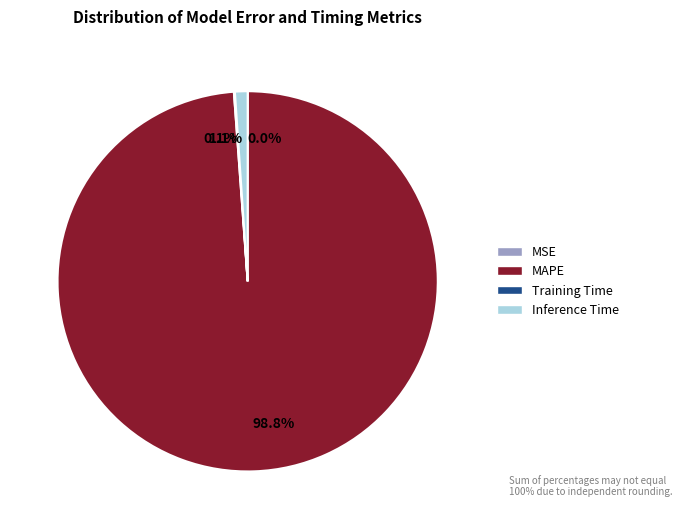

Which has a higher value, 1.1% or 98.8%?

98.8%